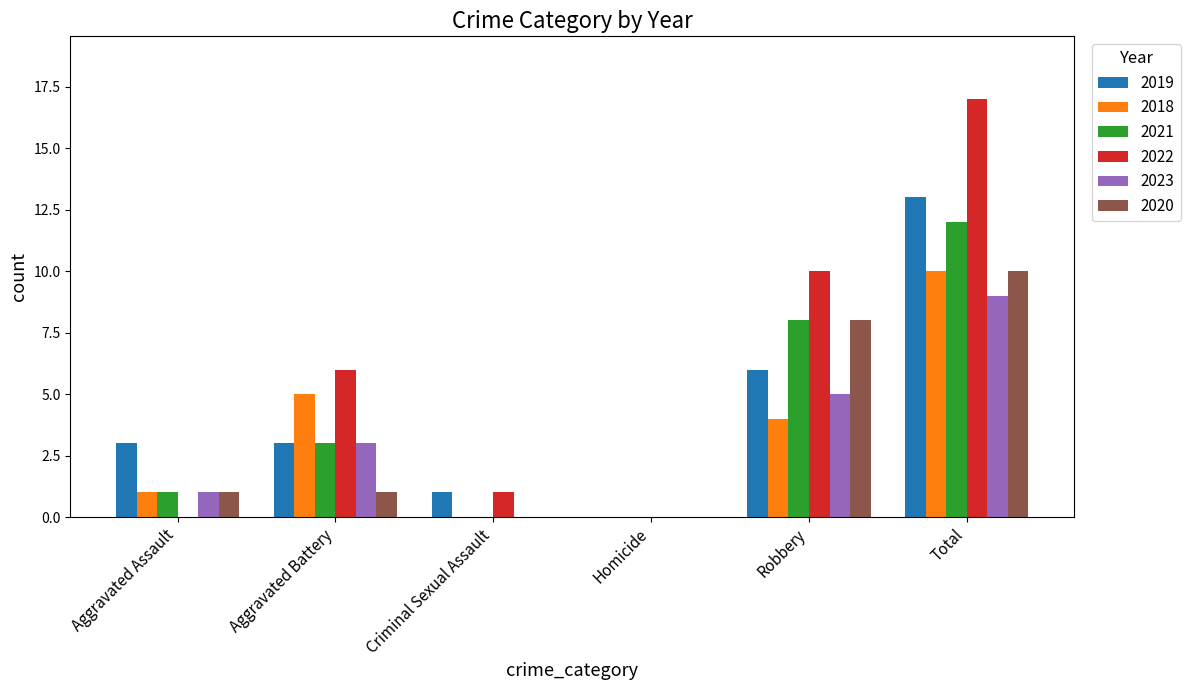

How many categories are shown in the chart?

6